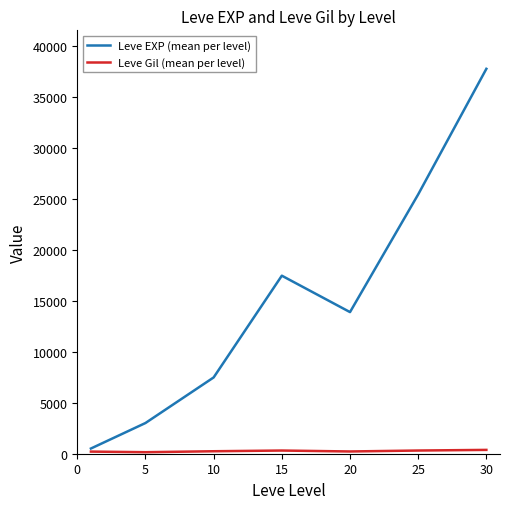

What is the highest value of the Leve EXP (mean per level) series?

37715.0